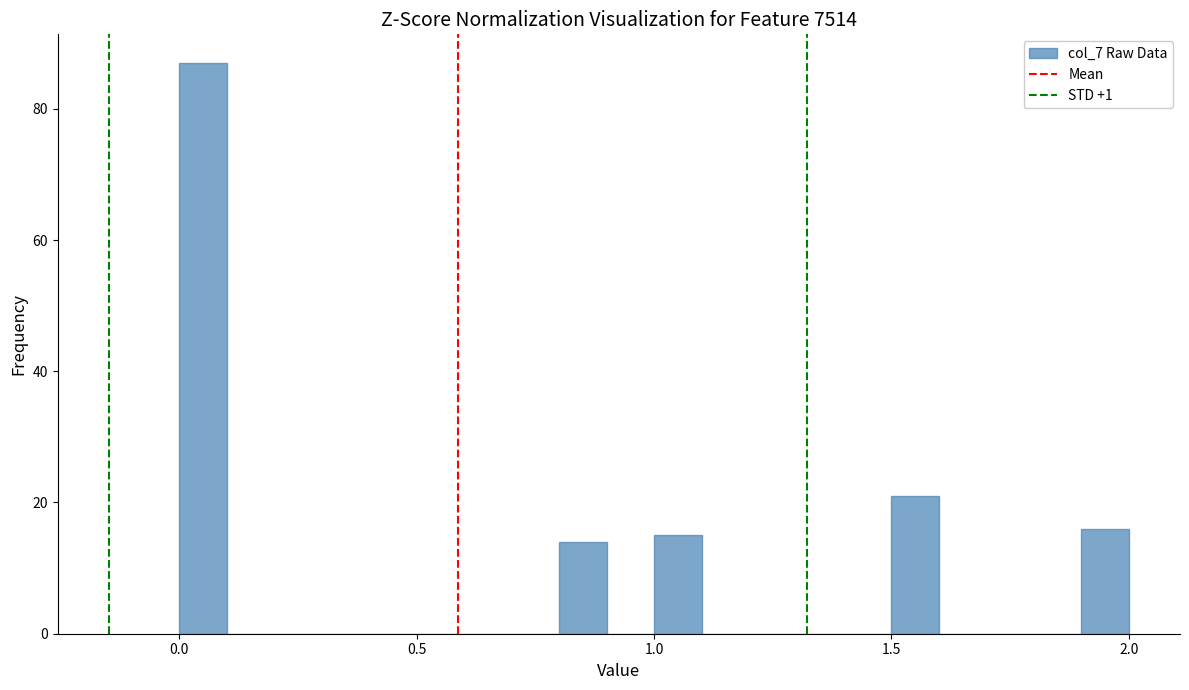

Around what value on the x-axis is the tallest bar? Give the approximate position of its centre, as read against the axis.

0.05